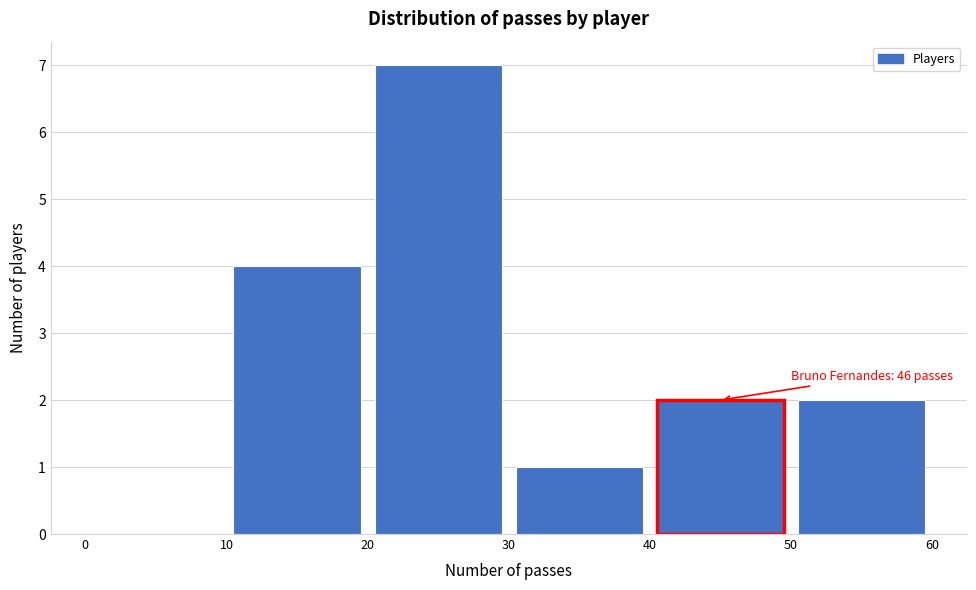

Which range on the x-axis has the tallest bar?

20 to 30